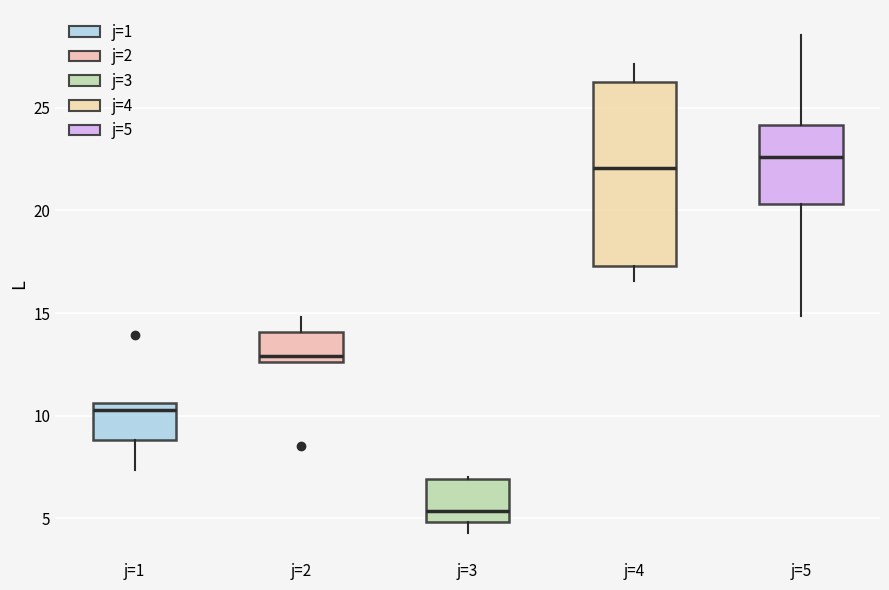

Which box is the tallest, from its lower edge to its upper edge?

j=4